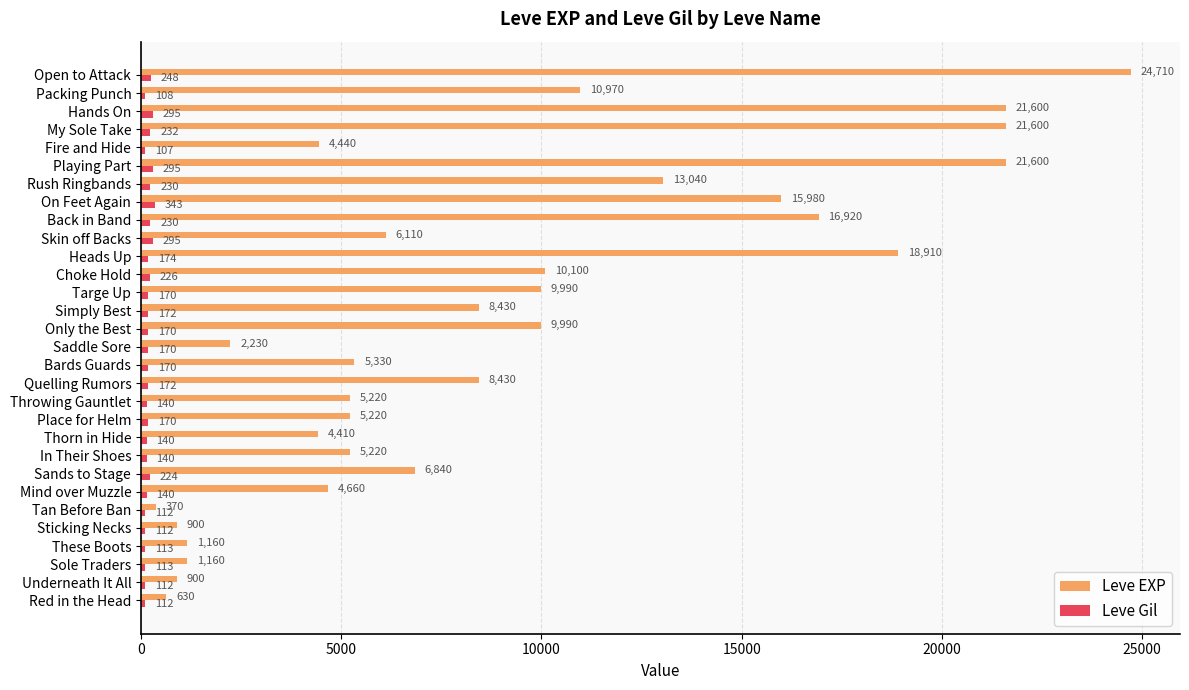

Which category has the highest value in the Leve EXP series?

Open to Attack